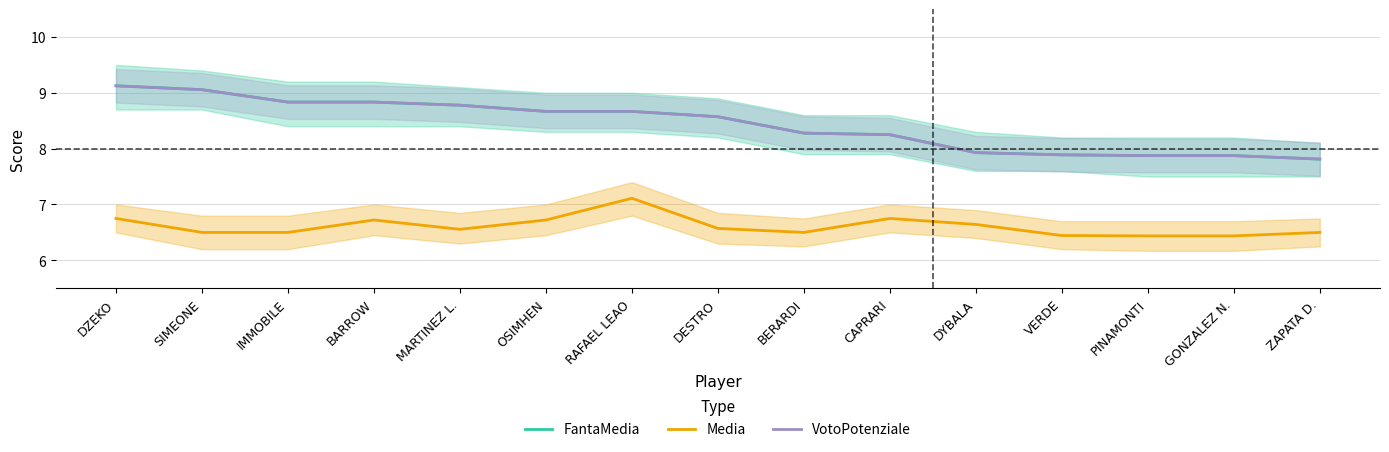

True or false: FantaMedia has more than 2 points higher than both neighbors.

False